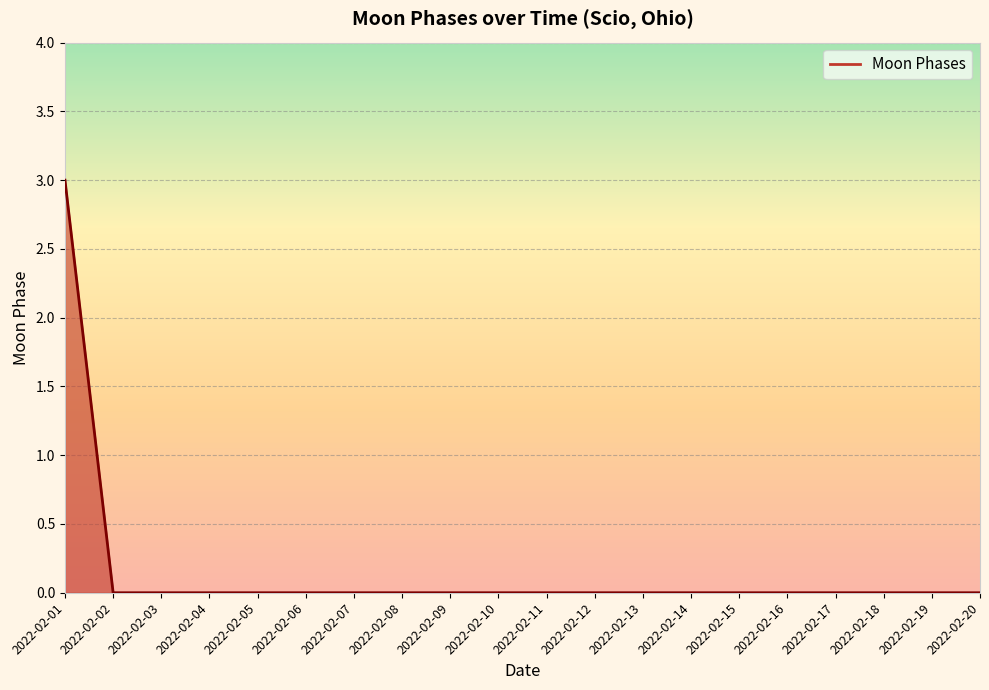

How many lines are shown in the chart?

1